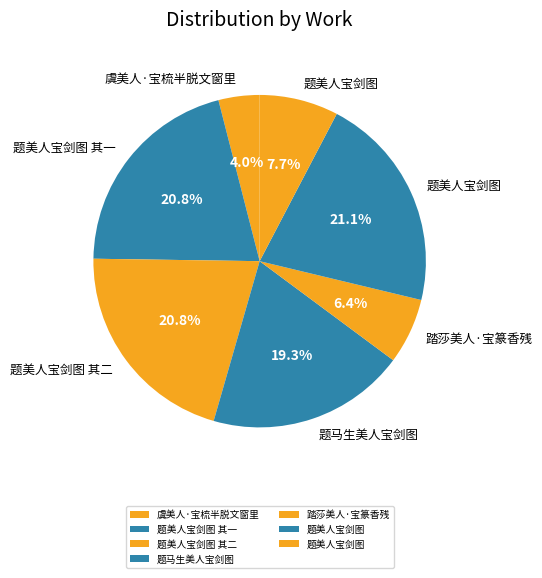

Count the number of slices in the pie.

7